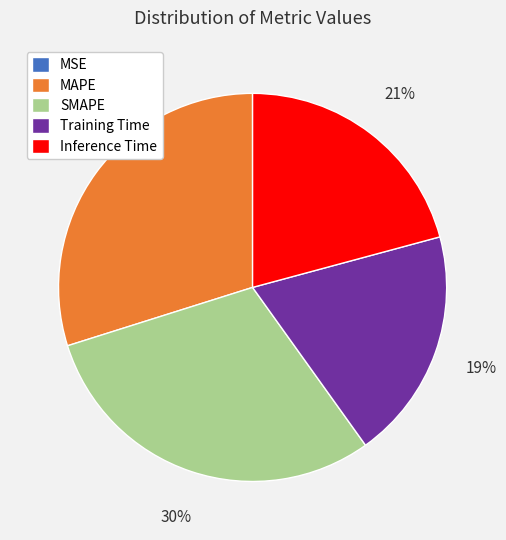

To the nearest percent, what percentage of the pie is SMAPE?

30%